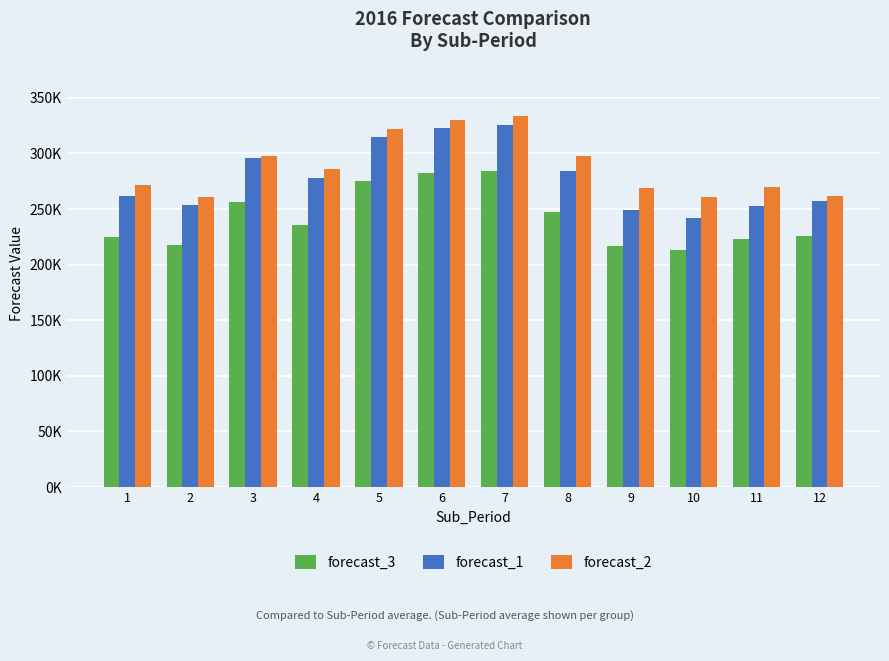

What are all the series names shown in the legend?

forecast_3, forecast_1, forecast_2